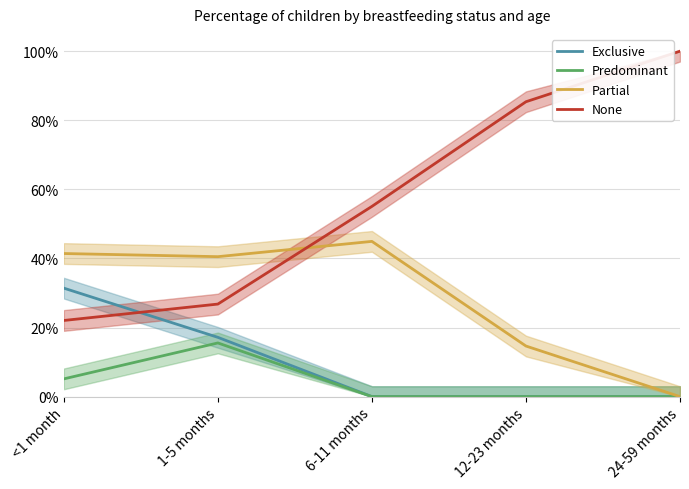

Which series has the widest spread of values?

None